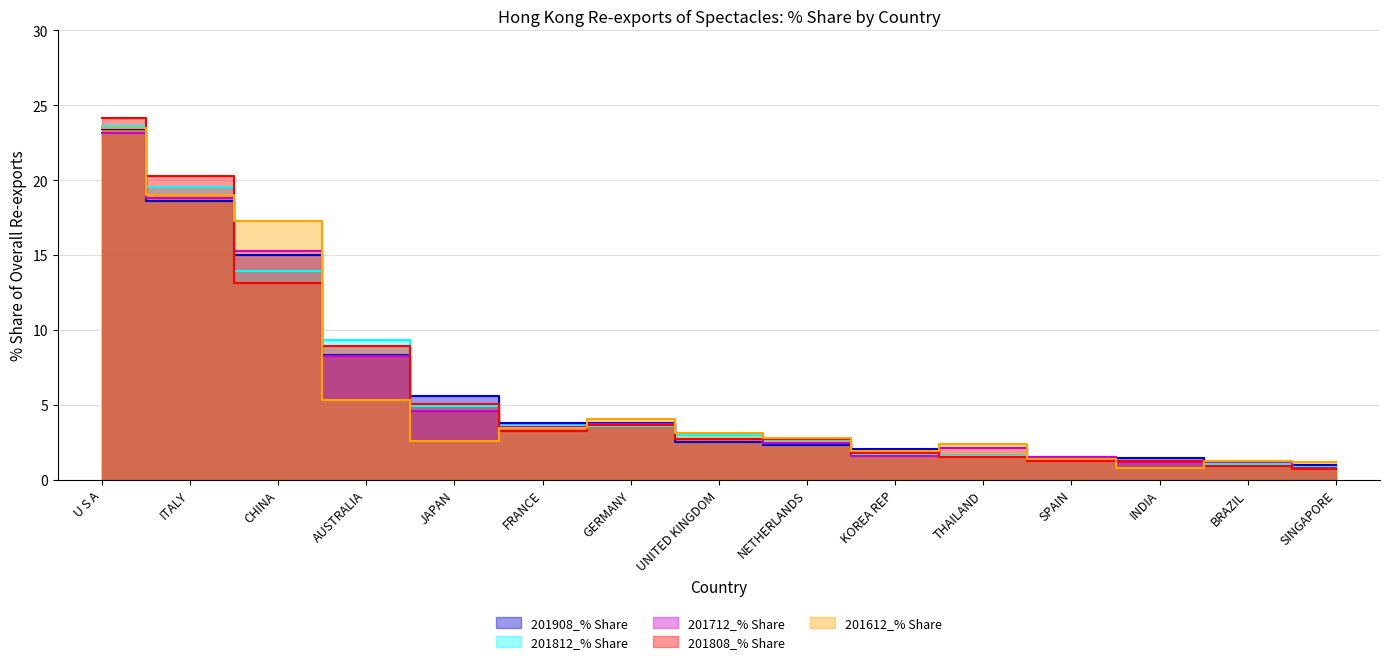

Is it true that 201908_% Share equals 2.3 at NETHERLANDS?

True